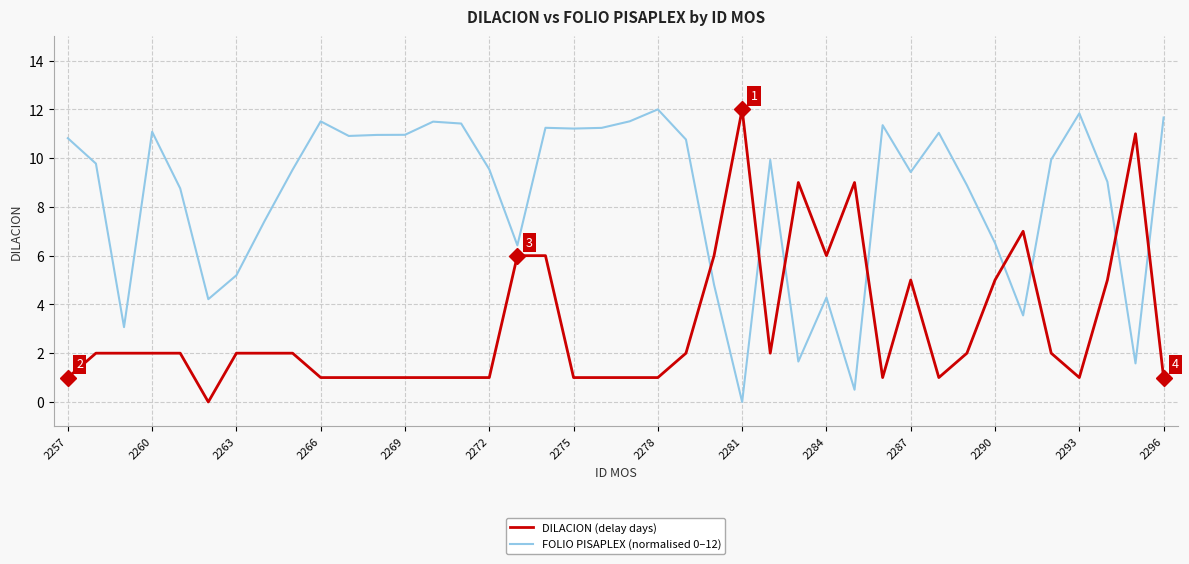

Which series has the largest total across all categories?

FOLIO PISAPLEX (normalised 0–12)